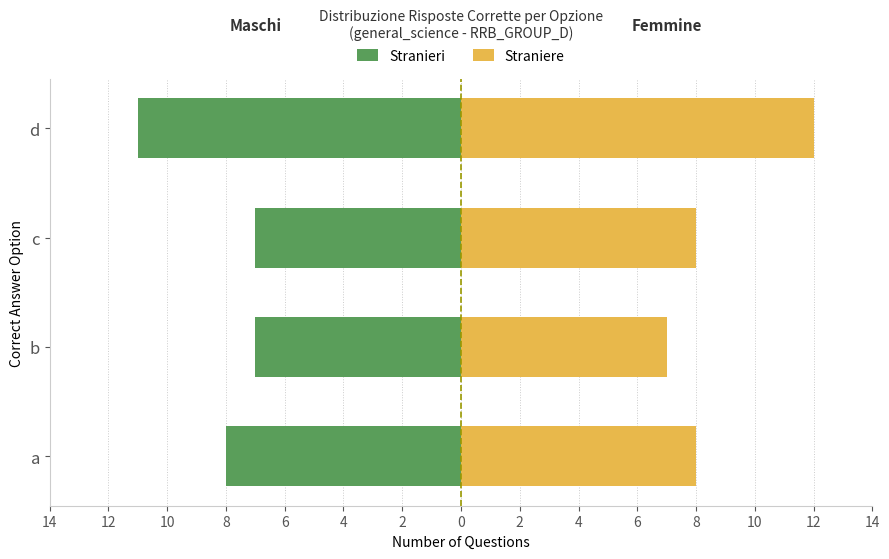

At how many categories does at least one series exceed 0?

4